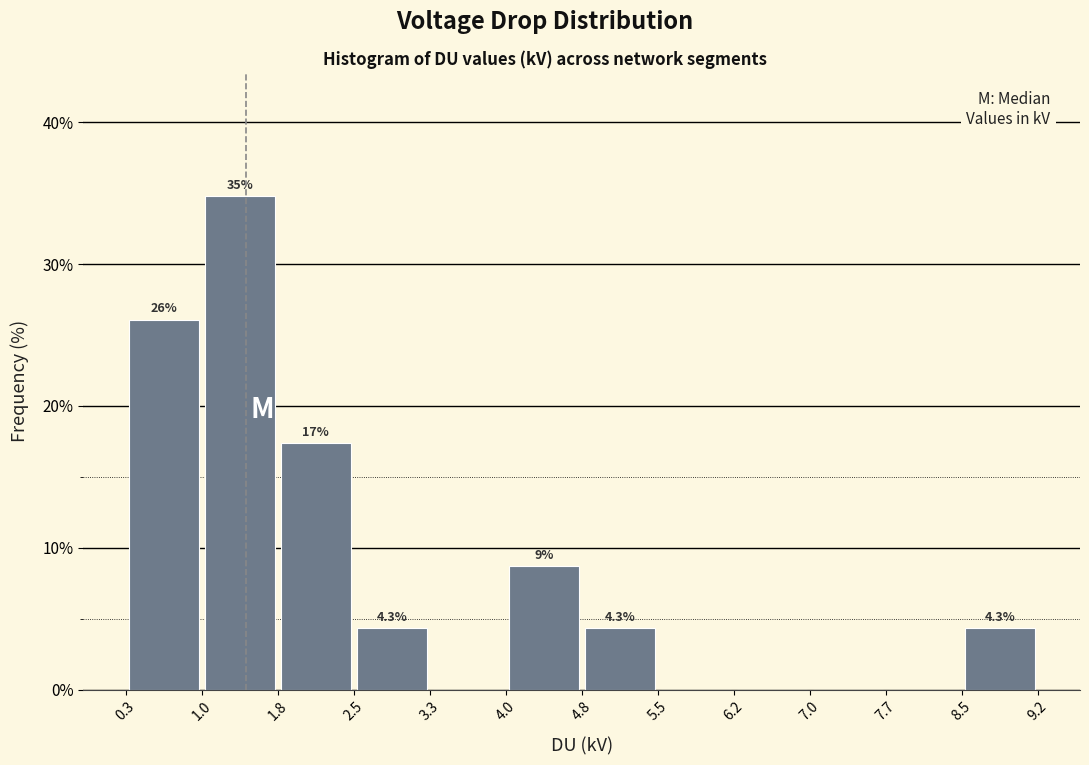

Which range on the x-axis has the tallest bar?

1.0 to 1.8